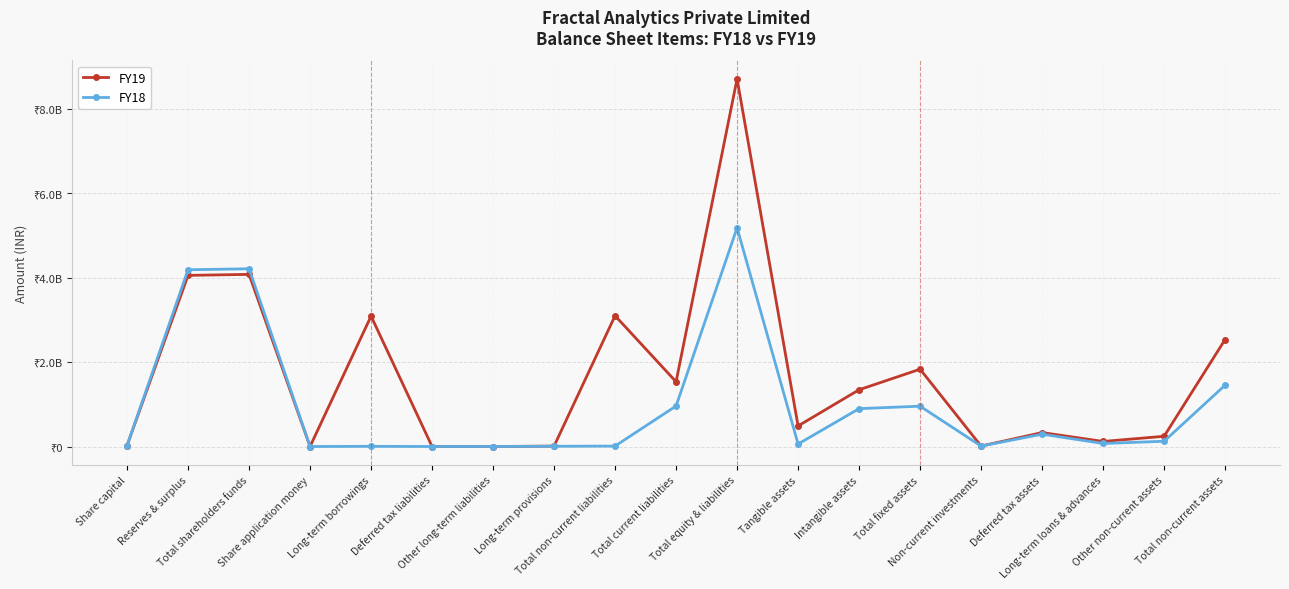

Where is the first local minimum for FY19?

Share application money